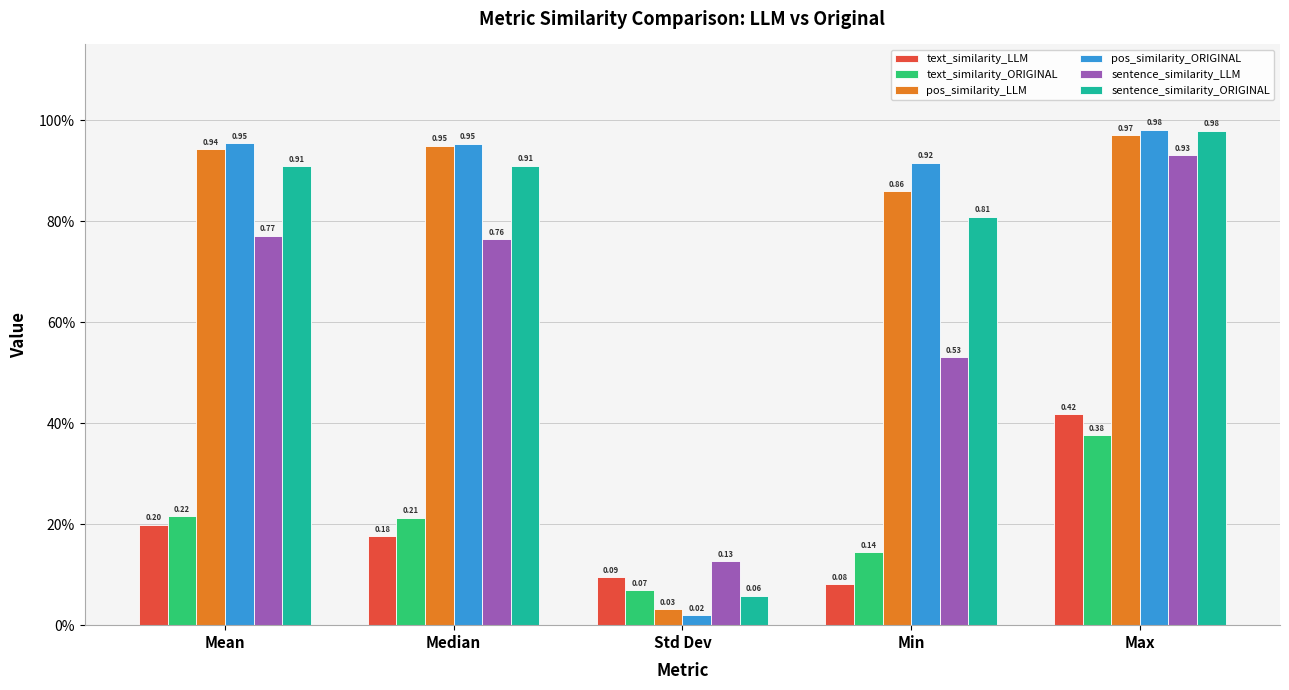

Are the bars horizontal?

No